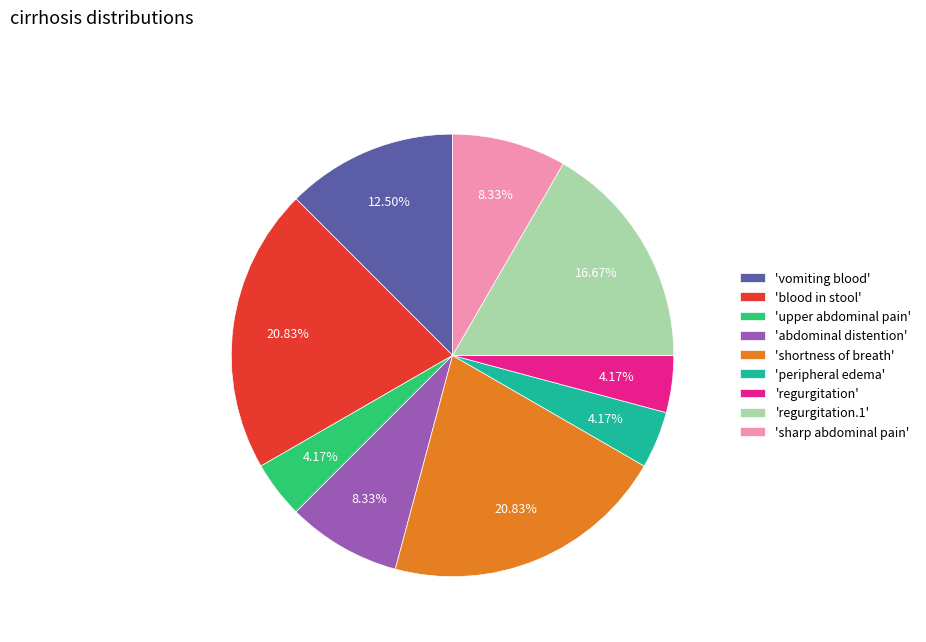

Combined, do 'shortness of breath' and 'sharp abdominal pain' account for over 50%?

No